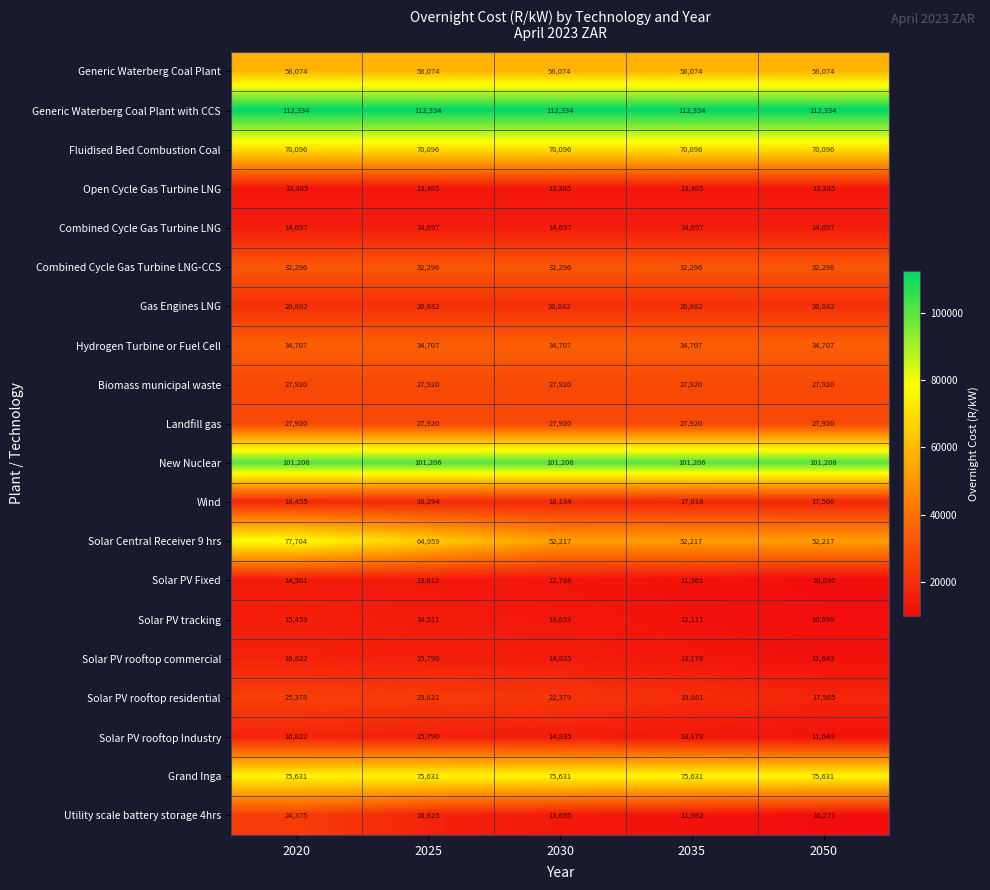

What is the maximum value for Fluidised Bed Combustion Coal?

70096